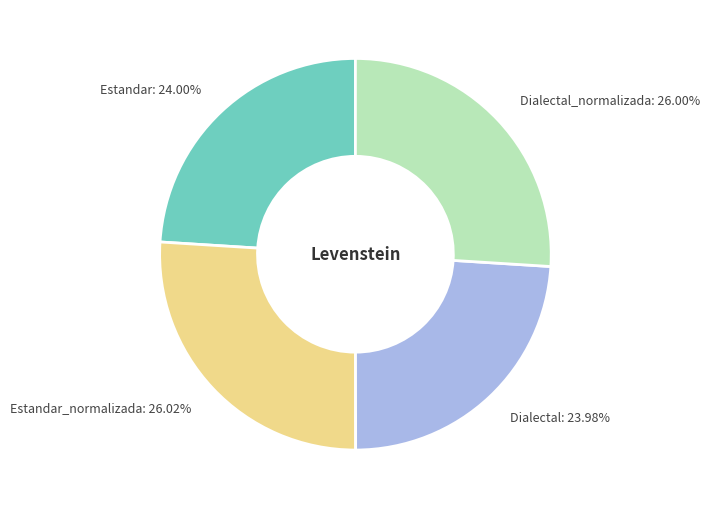

Is there a majority slice in this chart?

No